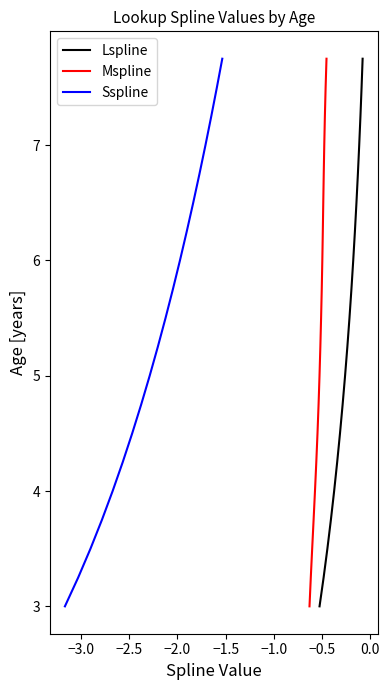

What are all the series names shown in the legend?

Lspline, Mspline, Sspline